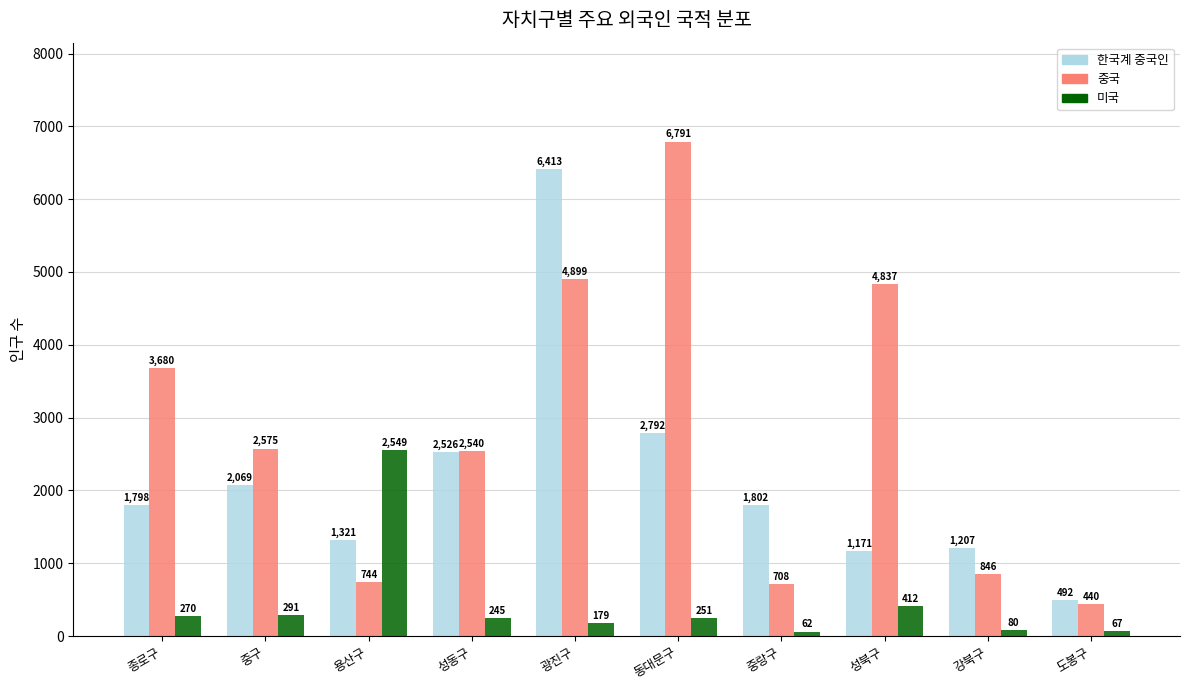

Which series has the widest spread of values?

중국